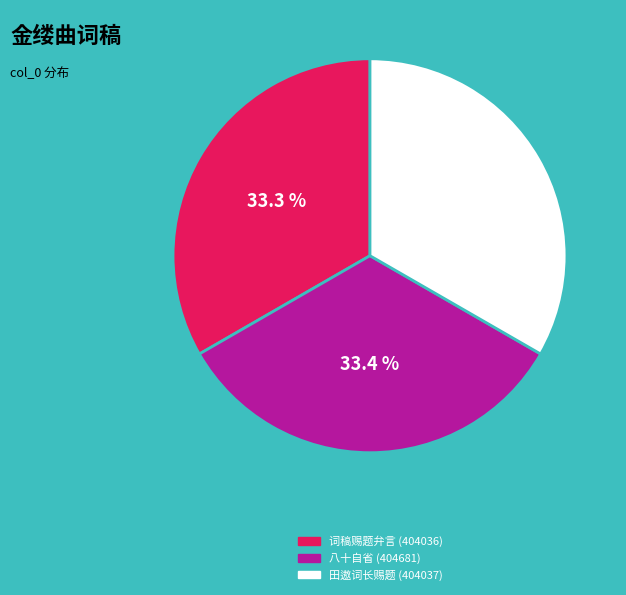

Is there a majority slice in this chart?

No